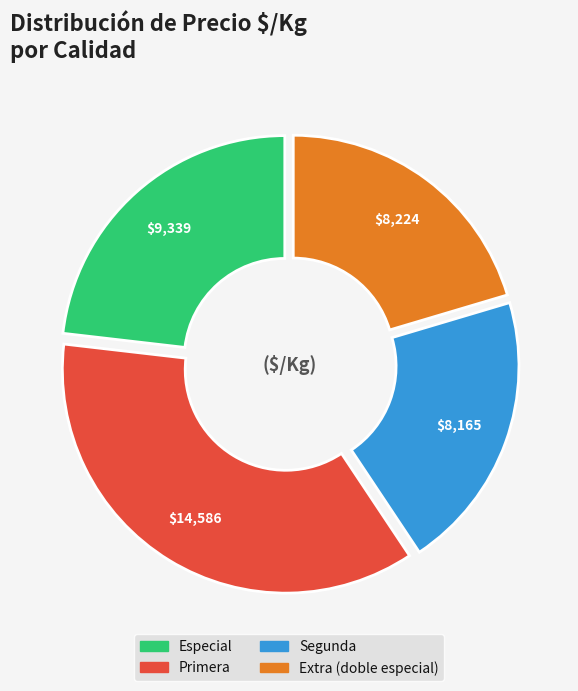

Is there a majority slice in this chart?

No